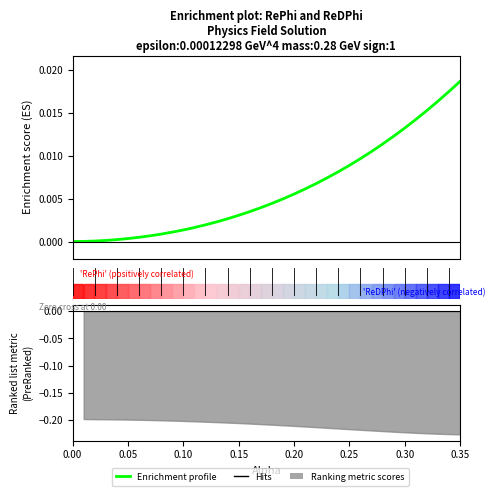

How many lines are shown in the chart?

3